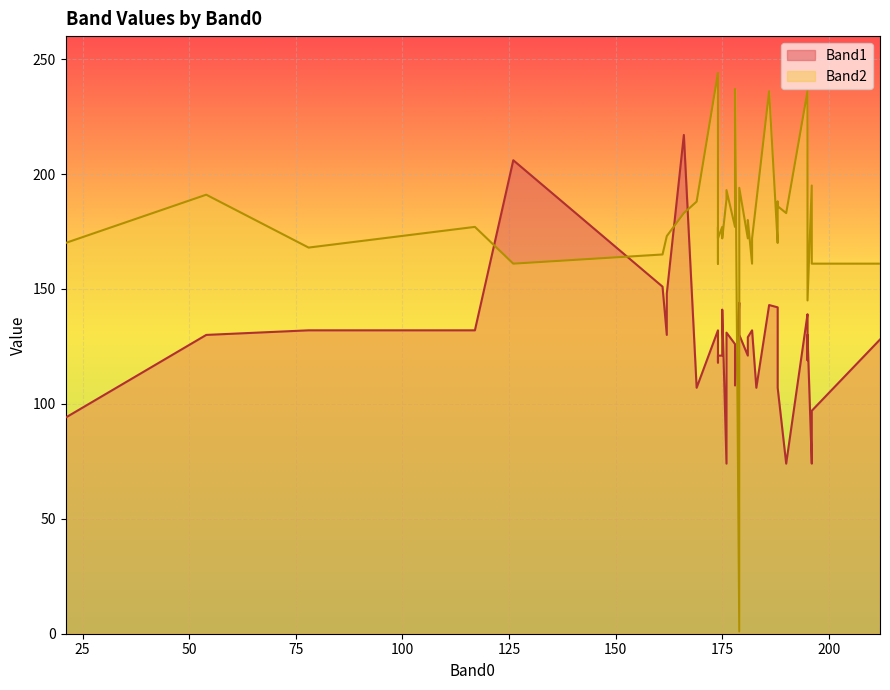

Which category has the highest value in the Band1 series?

166